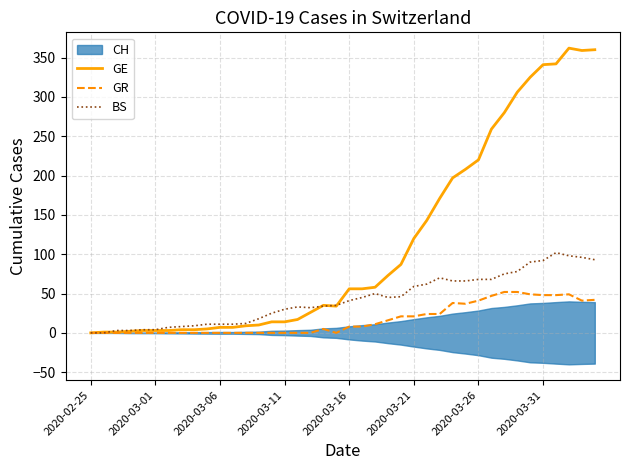

True or false: BS has more than 2 points higher than both neighbors.

True